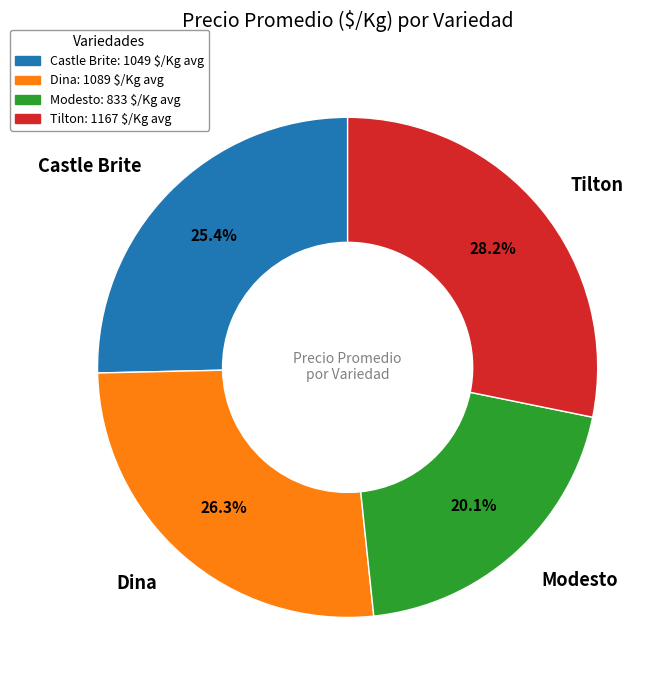

To the nearest percent, what is the difference between the largest and smallest slice percentages?

8%